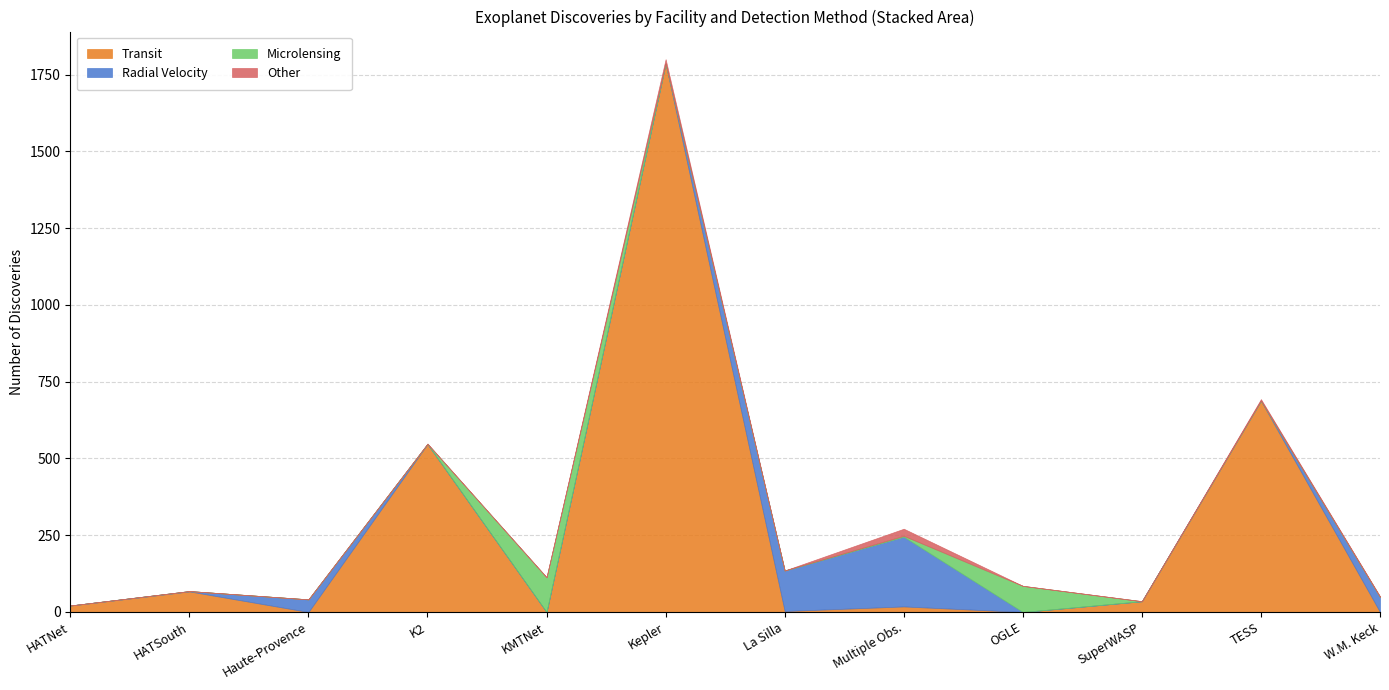

Reading left to right, what are all the values shown in this chart?

Transit: 0=21	1=67	2=0	3=547	4=0	5=1786	6=3	7=18	8=0	9=35	10=688	11=0
Radial Velocity: 0=0	1=1	2=41	3=0	4=0	5=0	6=132	7=227	8=0	9=0	10=0	11=49
Microlensing: 0=0	1=0	2=0	3=1	4=113	5=0	6=0	7=3	8=85	9=0	10=0	11=0
Other: 0=0	1=0	2=0	3=0	4=0	5=14	6=0	7=23	8=0	9=0	10=5	11=2